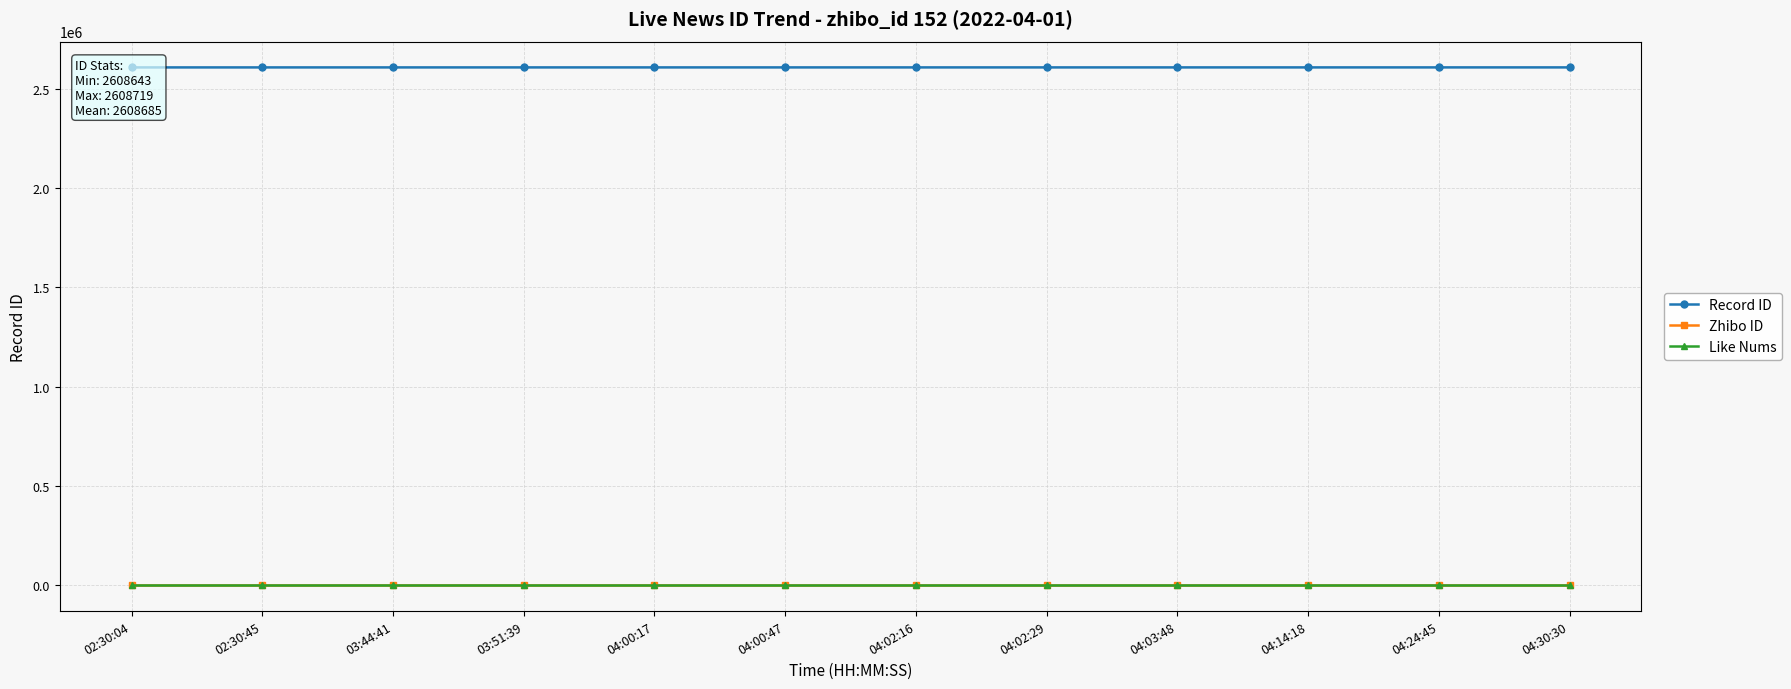

Which label corresponds to the largest value in the chart?

04:30:30